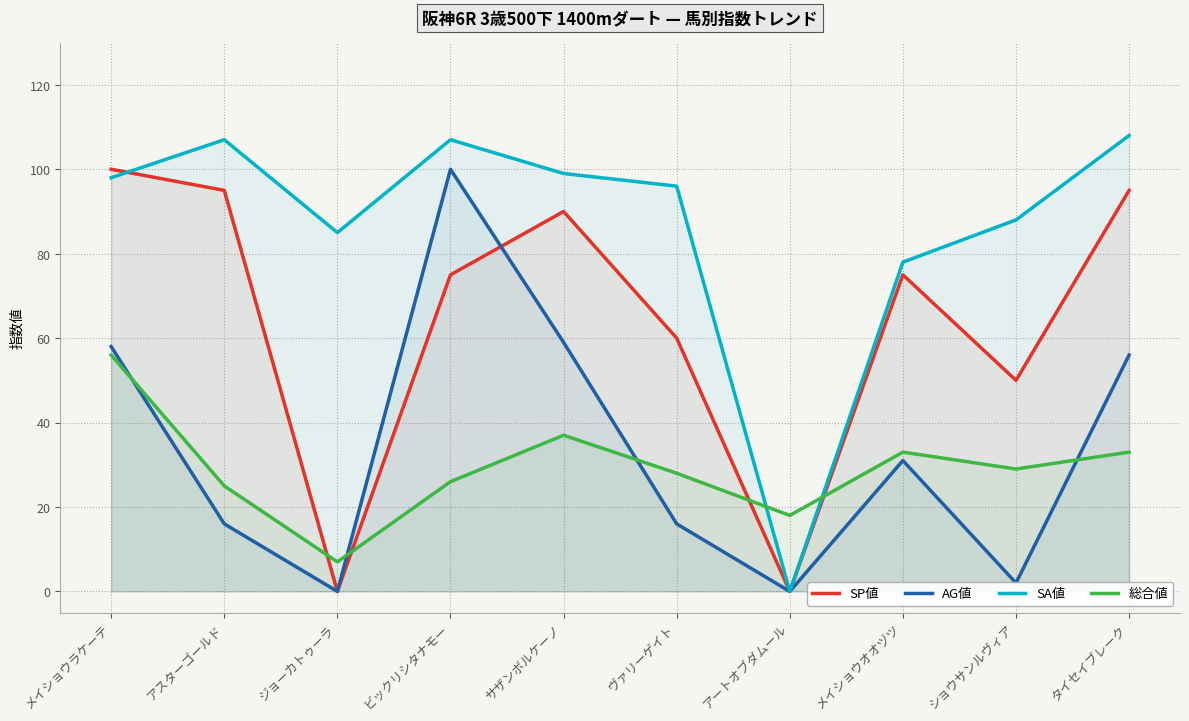

Which series has the largest range (max minus min)?

SA値